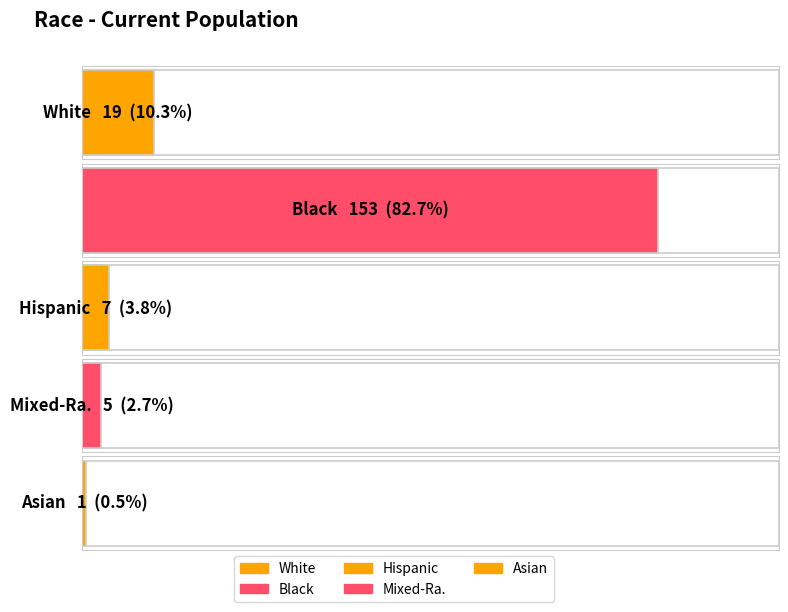

Approximately how many times larger is the value at Mixed-Ra. compared to Hispanic?

0.7